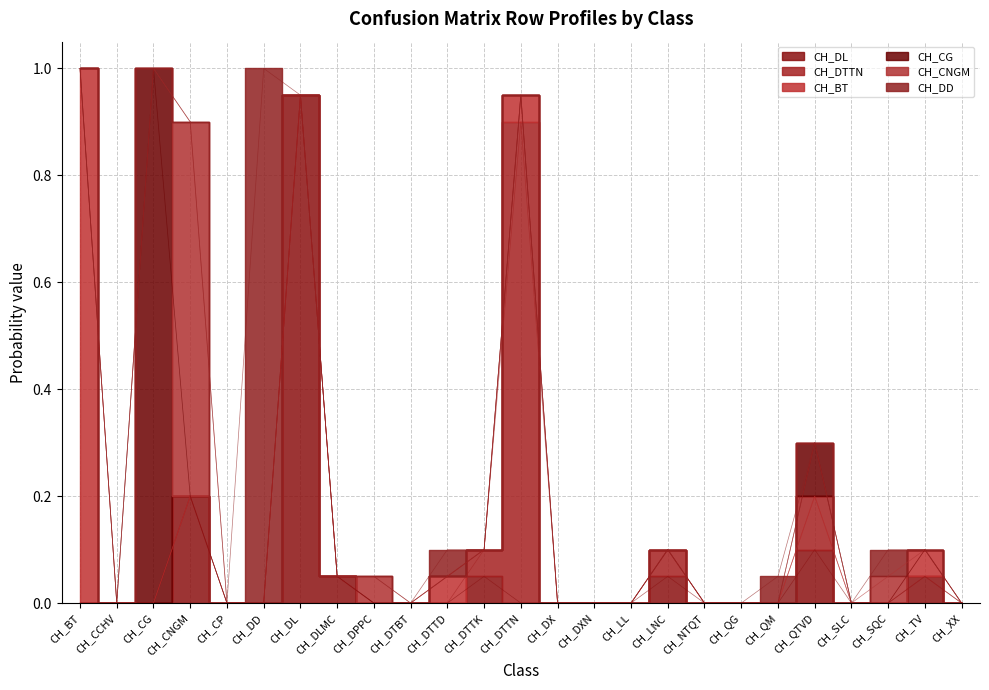

Rank the series at CH_DTTK from lowest to highest value.

CH_BT, CH_CG, CH_CNGM, CH_DD, CH_DL, CH_DTTN